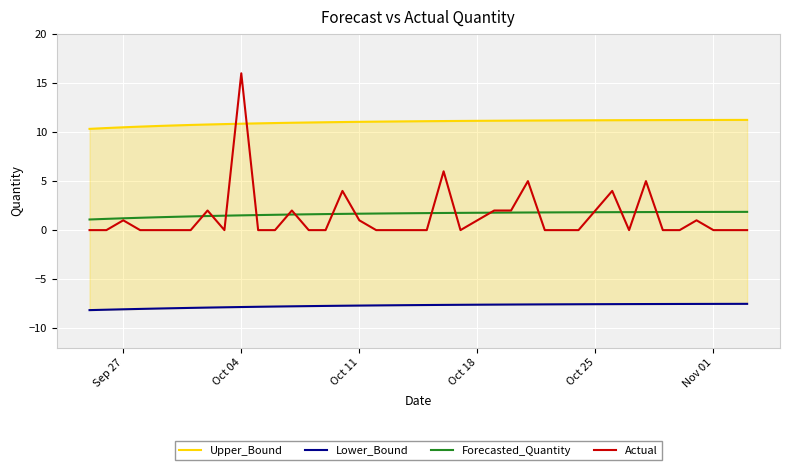

What is the average value of the Forecasted_Quantity series?

1.6